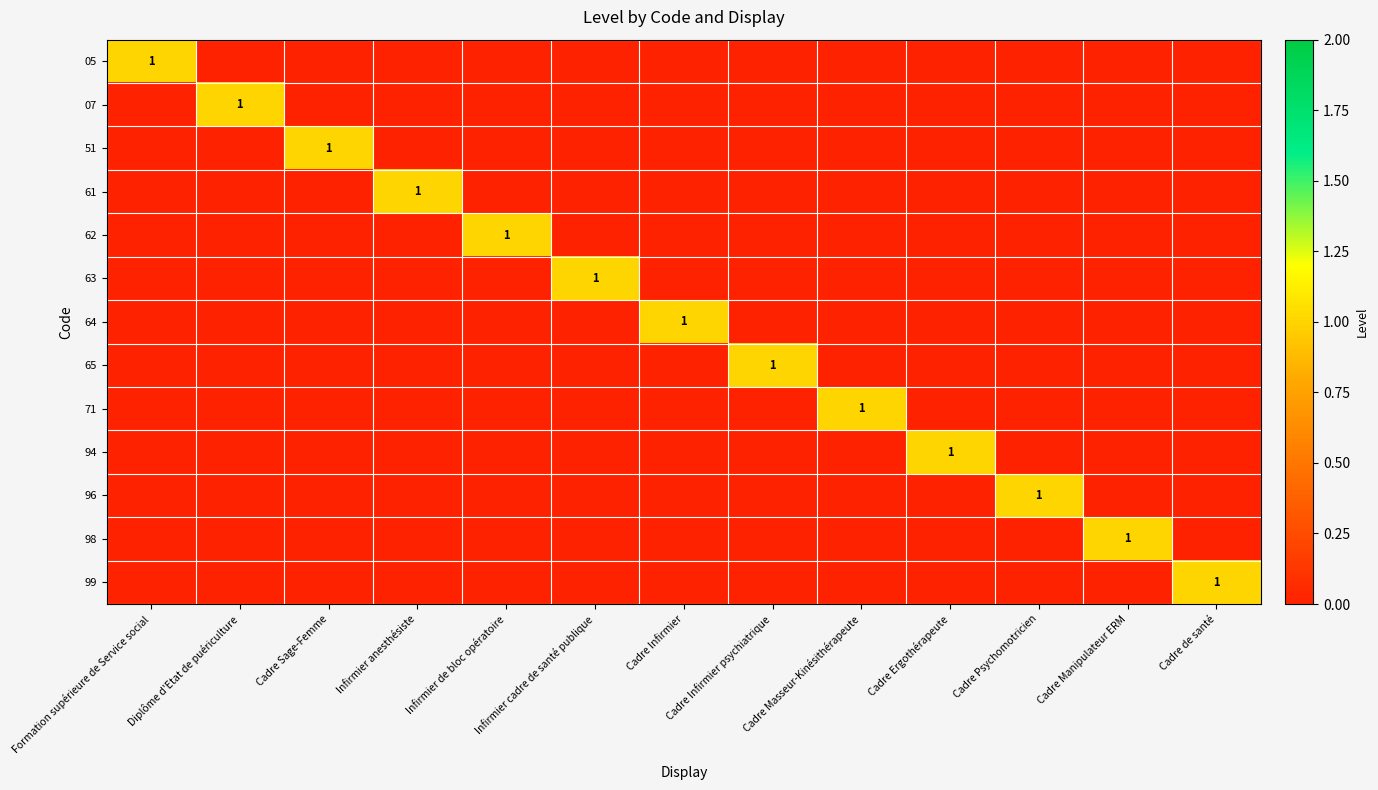

At which category does the chart reach its minimum across all series?

Diplôme d'Etat de puériculture